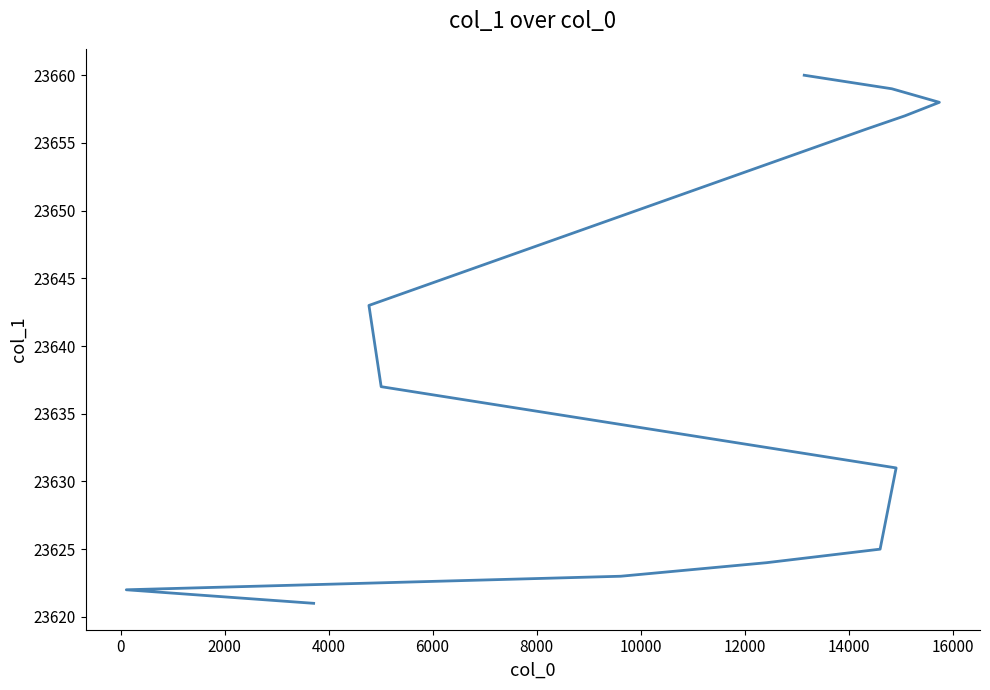

What is the minimum value shown in the chart?

23621